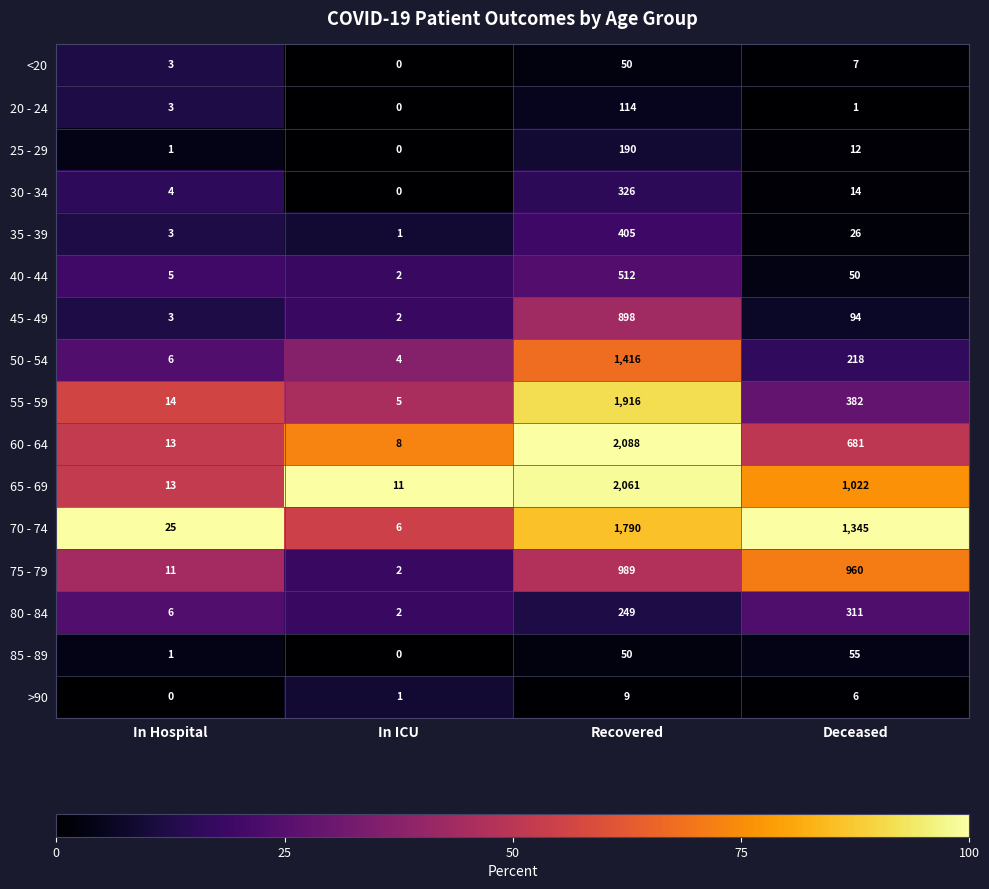

The value of 50 - 54 at In Hospital is 6. True or false?

True